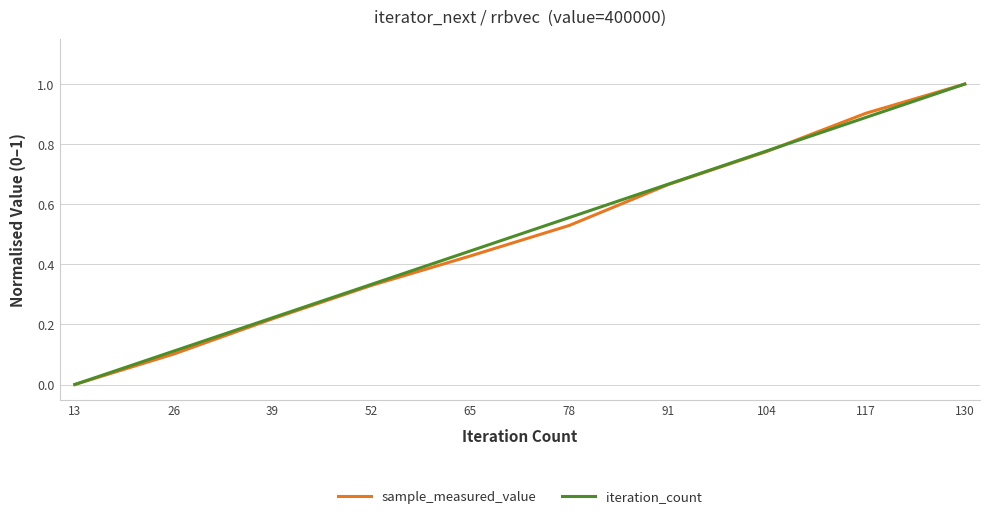

What are all the series names shown in the legend?

sample_measured_value, iteration_count